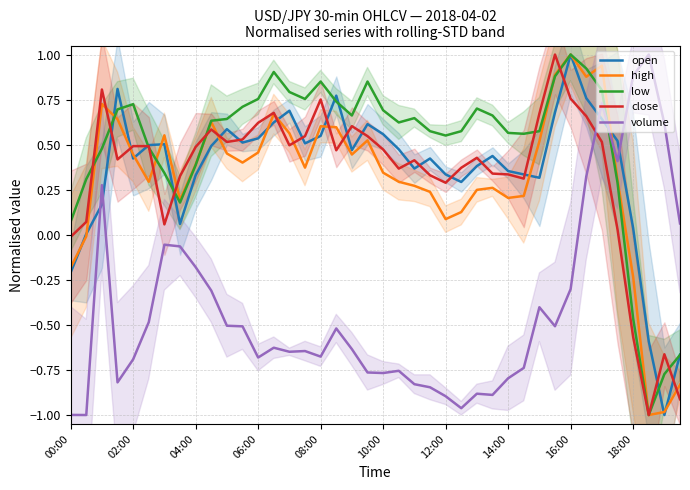

List the series in order of their peak value, highest first.

open, high, low, close, volume